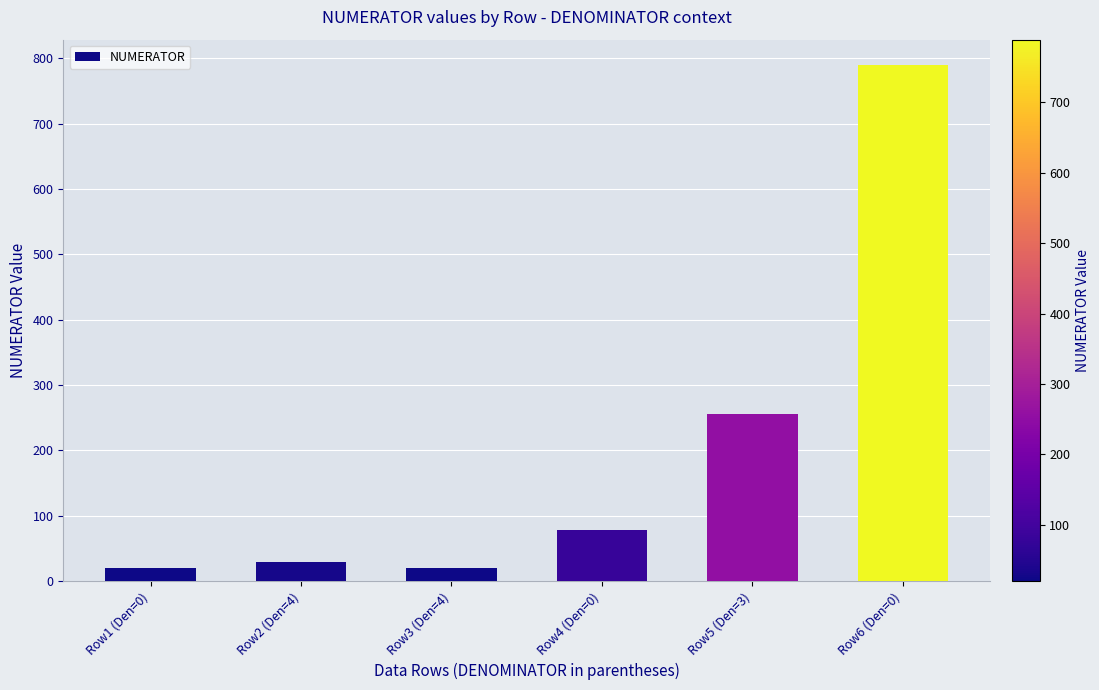

How many bars are there in total?

6